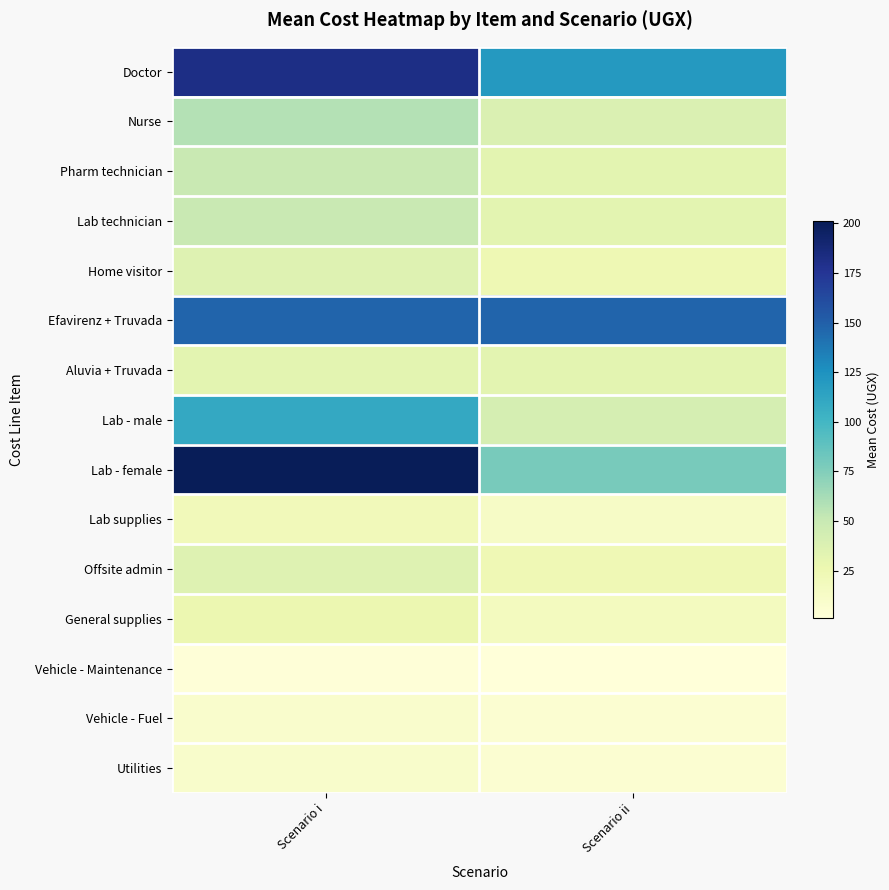

Reading left to right, list all the values displayed in this chart.

Doctor: Scenario i=182.0	Scenario ii=120.0
Nurse: Scenario i=58.0	Scenario ii=38.0
Pharm technician: Scenario i=50.0	Scenario ii=33.0
Lab technician: Scenario i=50.0	Scenario ii=33.0
Home visitor: Scenario i=36.0	Scenario ii=24.0
Efavirenz + Truvada: Scenario i=147.5	Scenario ii=147.5
Aluvia + Truvada: Scenario i=32.8	Scenario ii=32.8
Lab - male: Scenario i=110.0	Scenario ii=42.0
Lab - female: Scenario i=201.0	Scenario ii=79.0
Lab supplies: Scenario i=20.0	Scenario ii=13.0
Offsite admin: Scenario i=36.0	Scenario ii=23.0
General supplies: Scenario i=26.0	Scenario ii=17.0
Vehicle - Maintenance: Scenario i=2.0	Scenario ii=1.0
Vehicle - Fuel: Scenario i=9.0	Scenario ii=6.0
Utilities: Scenario i=10.0	Scenario ii=6.0